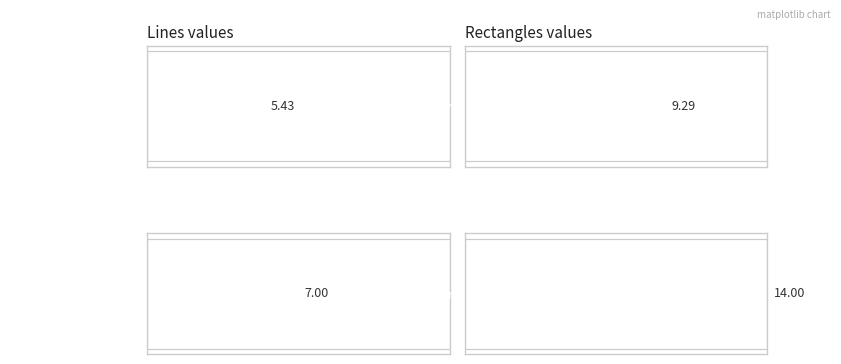

The rectangles series shows 5 at 6. True or false?

False